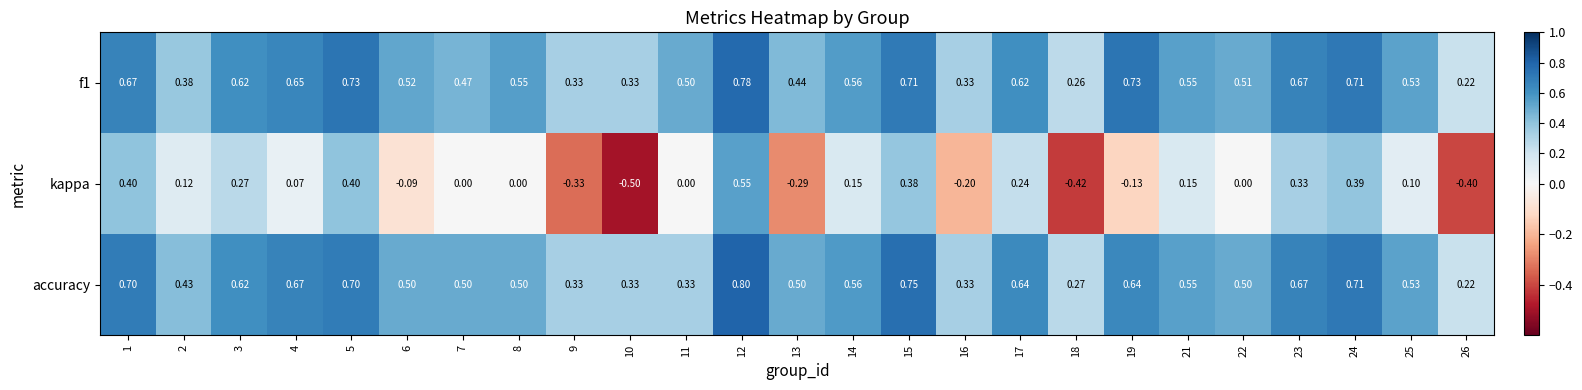

Rank the series at 7 from highest to lowest value.

accuracy, f1, kappa